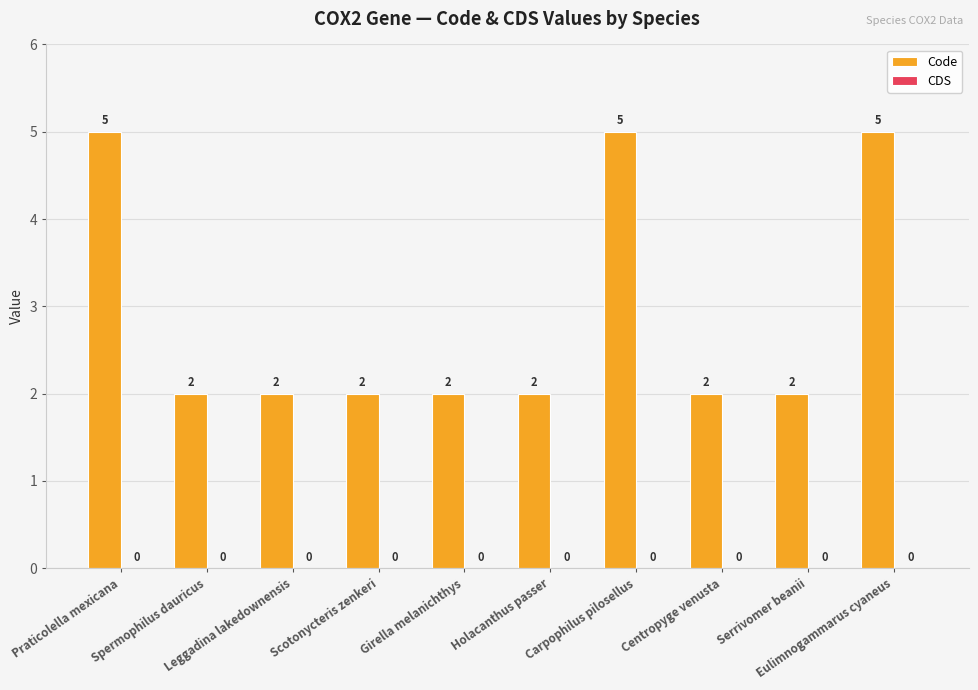

Count the values in the range 2 to 5.

10